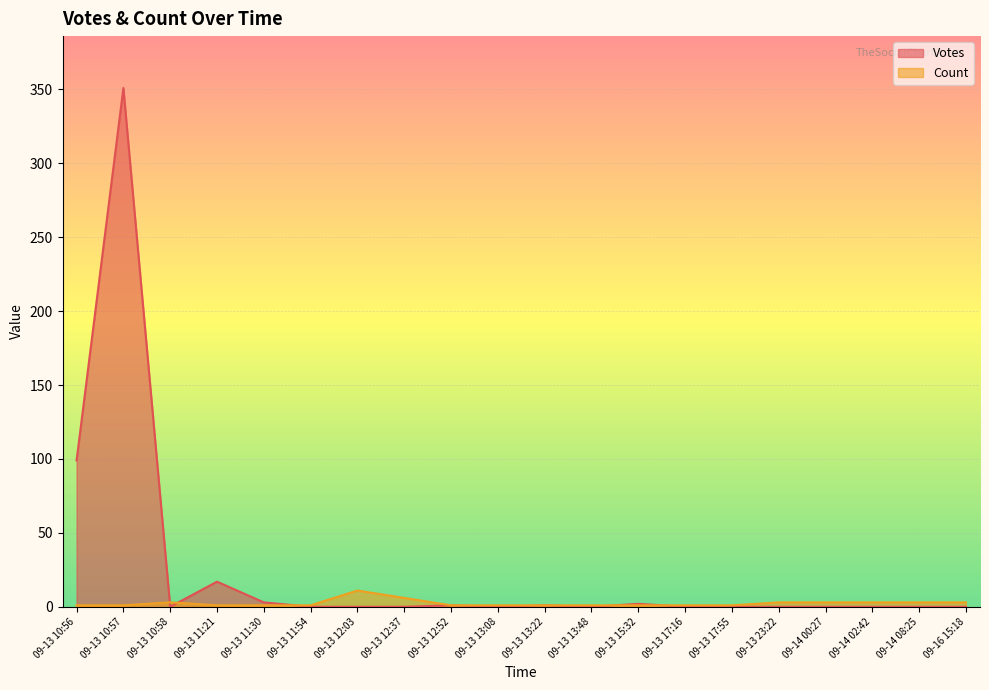

What is the average value of the Votes series?

24